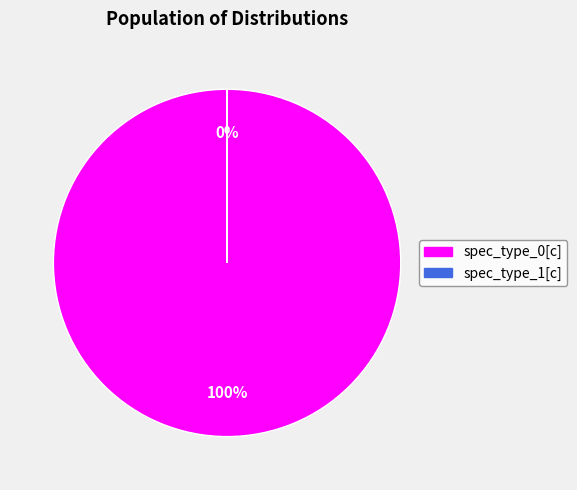

To the nearest percent, what is the difference between the largest and smallest slice percentages?

100%